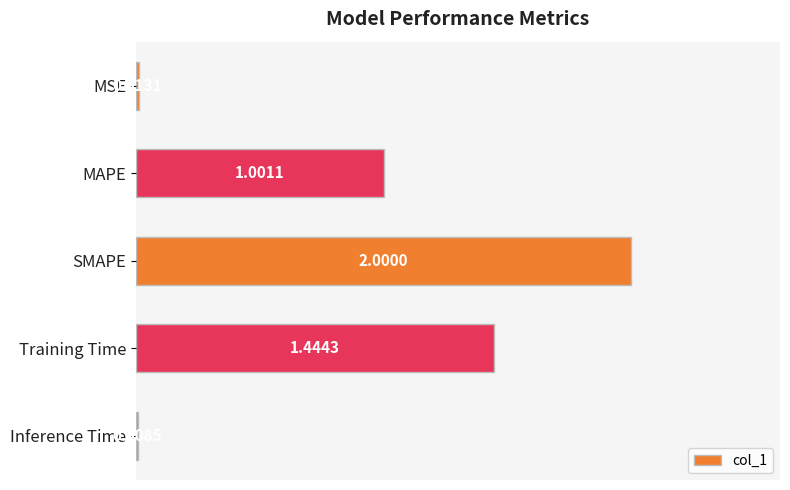

Where is the data nearest to the value 1?

MAPE